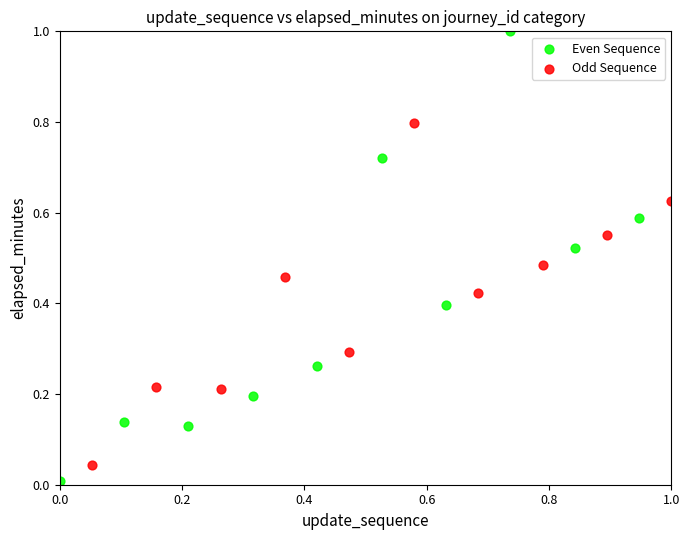

Which series has the widest spread of Y values?

Even Sequence